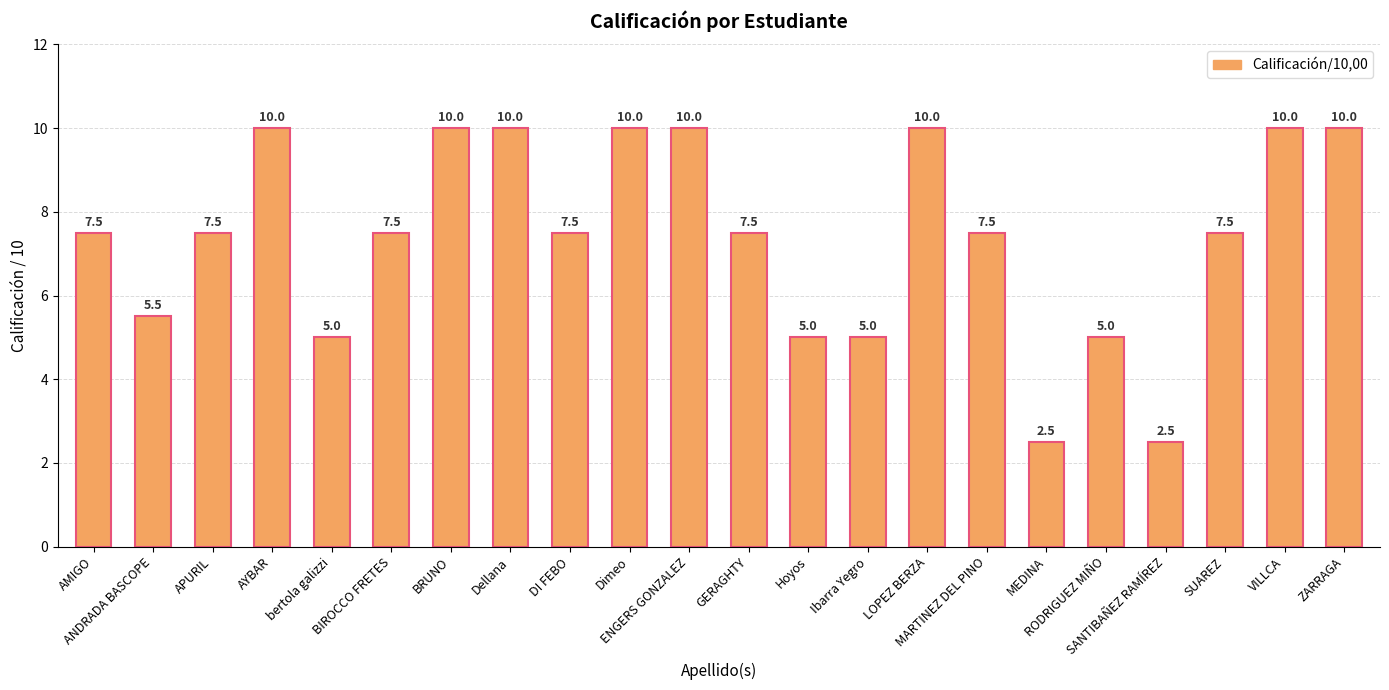

What is the maximum value shown in the chart?

10.0